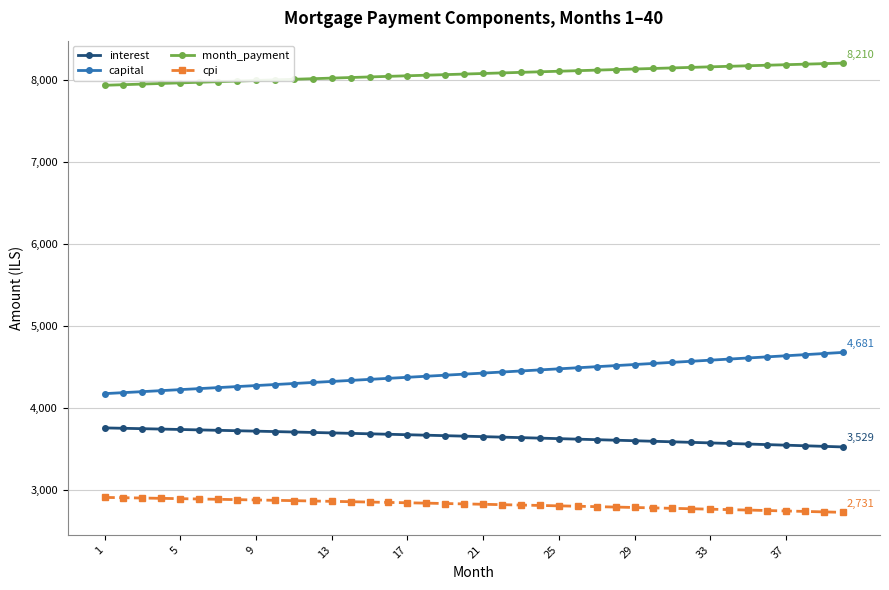

Which series has the largest total across all categories?

month_payment